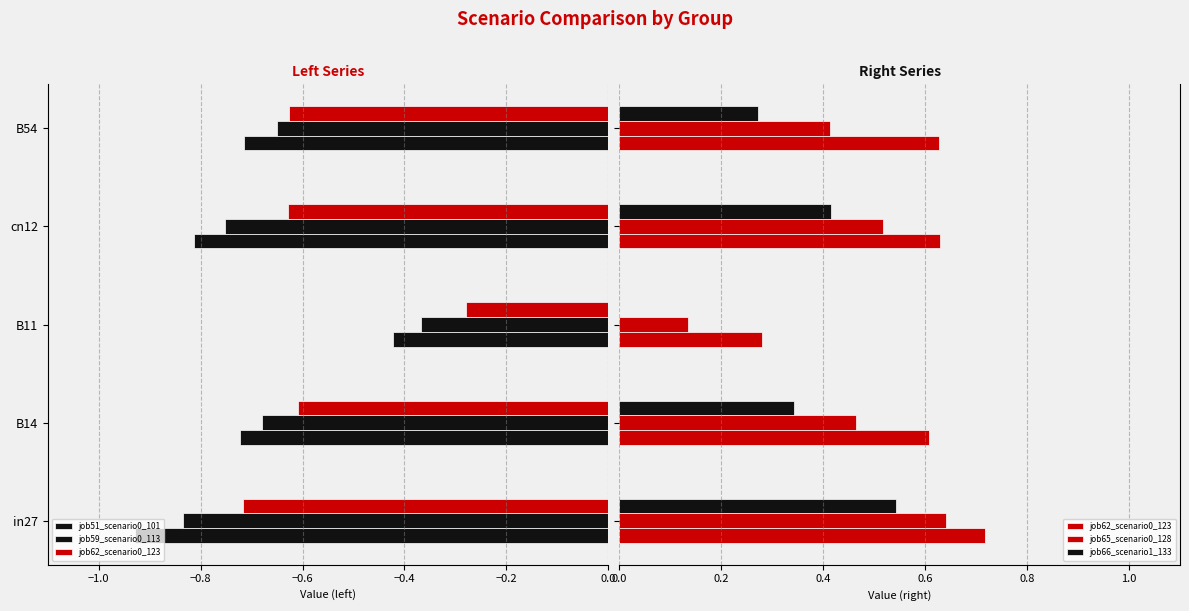

List the series in order of their peak value, highest first.

job62_scenario0_123, job65_scenario0_128, job66_scenario1_133, job59_scenario0_113, job51_scenario0_101